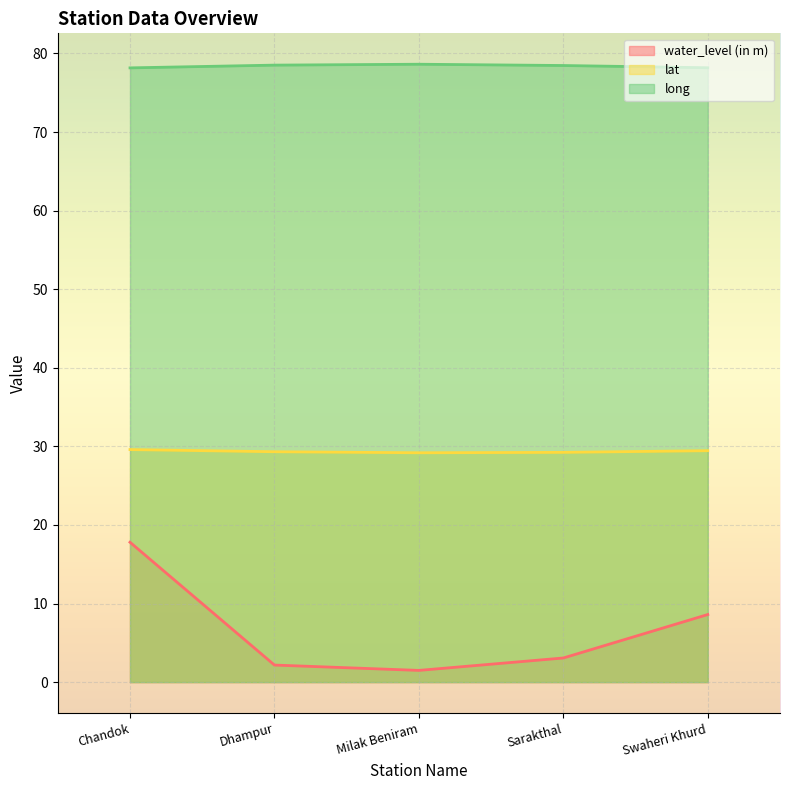

Rank the series by their average value, from highest to lowest.

long, lat, water_level (in m)